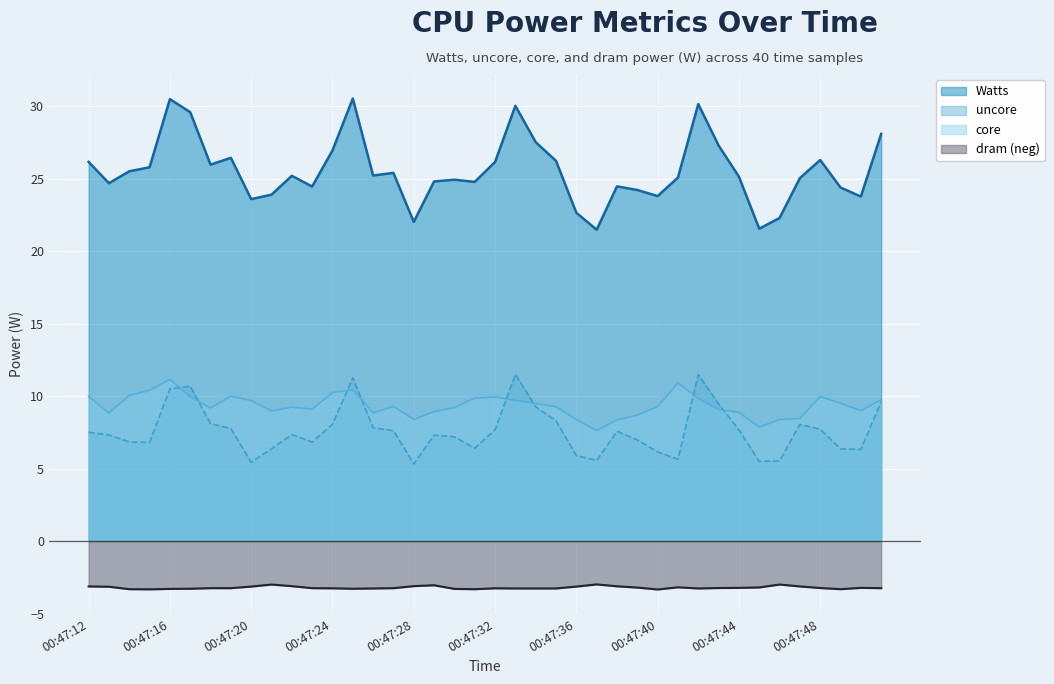

True or false: core and dram cross at least once.

False